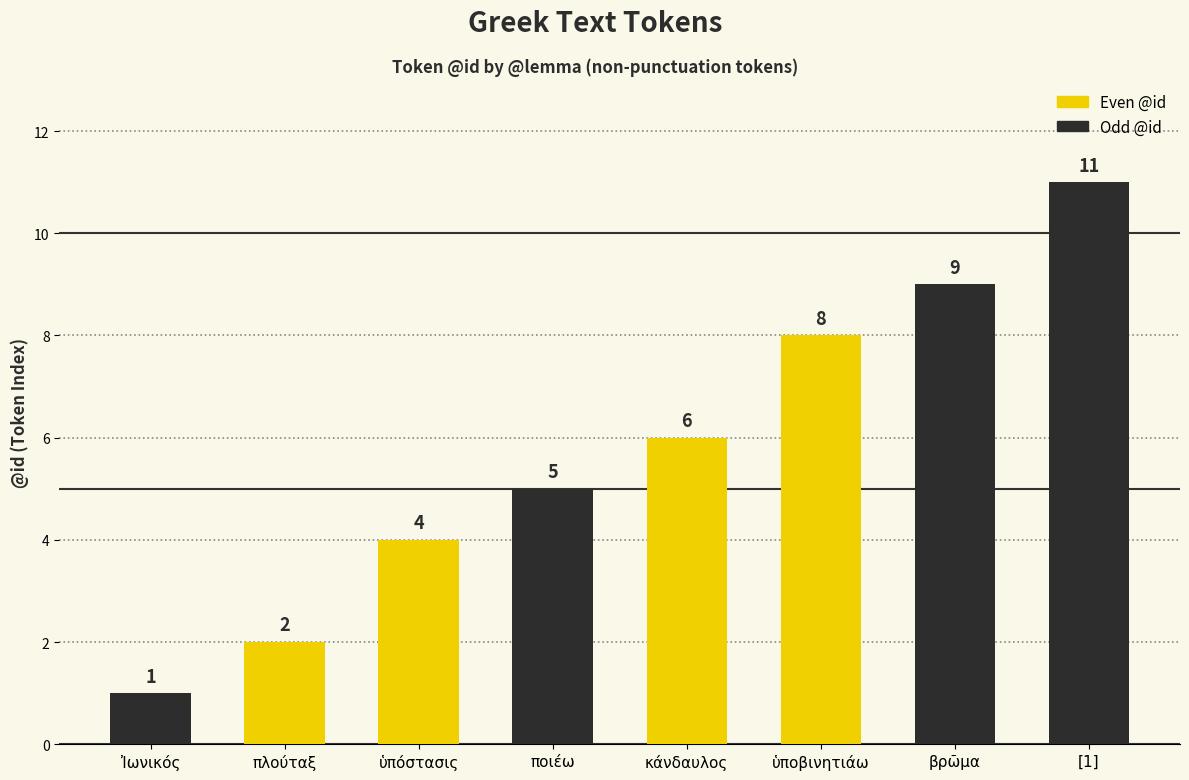

What is the change in value from κάνδαυλος to ὑποβινητιάω?

+2